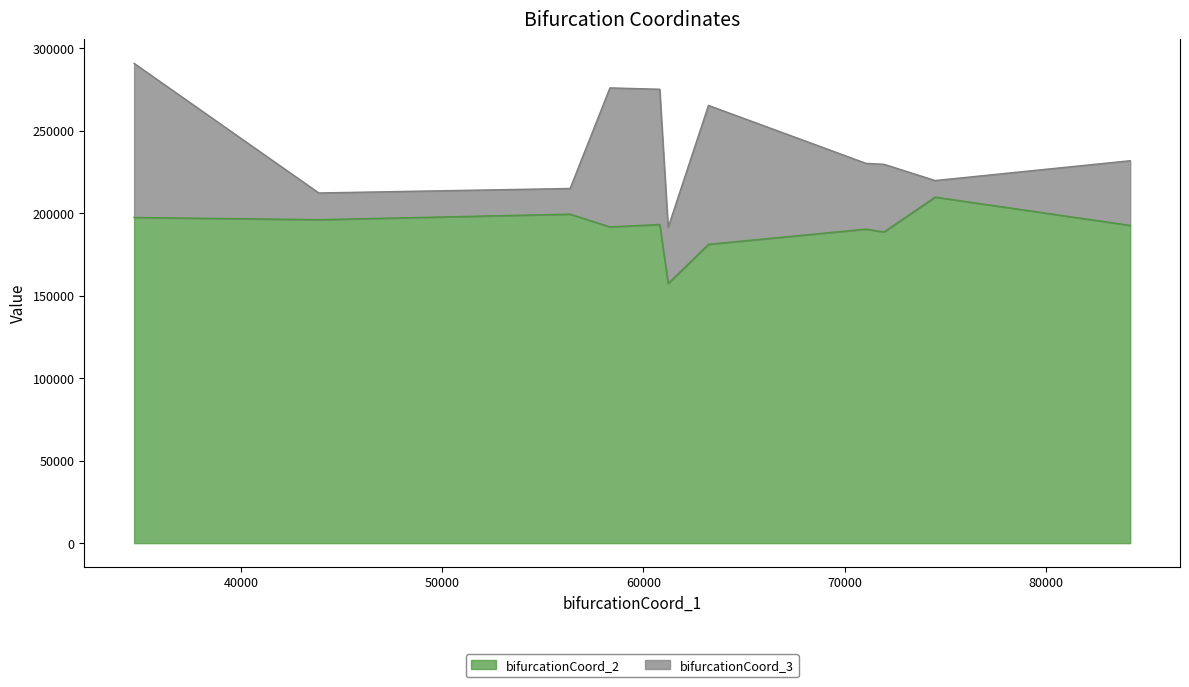

What is the highest value of the bifurcationCoord_2 series?

209864